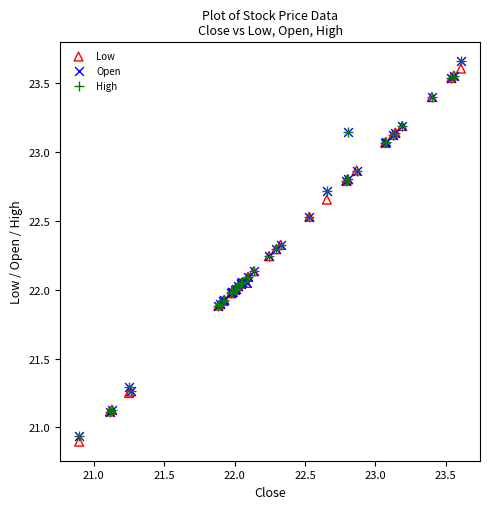

Which series contains the lowest Y value?

Low